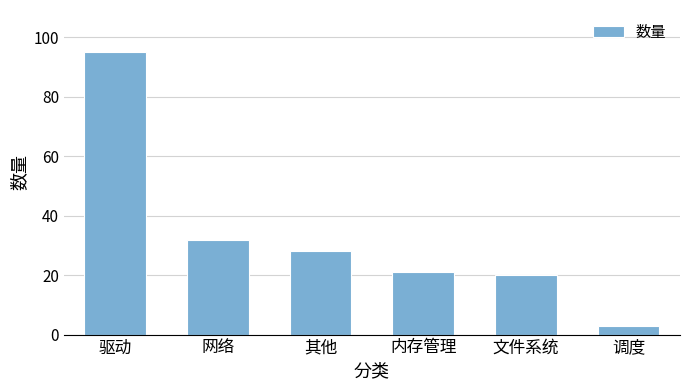

What is the change in value from 其他 to 调度?

-25